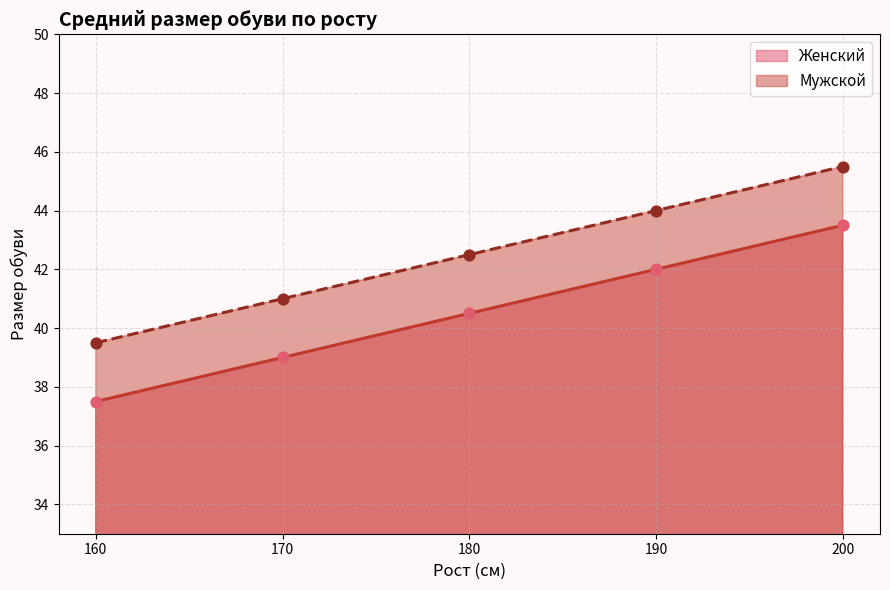

At how many categories does at least one series exceed 39?

5